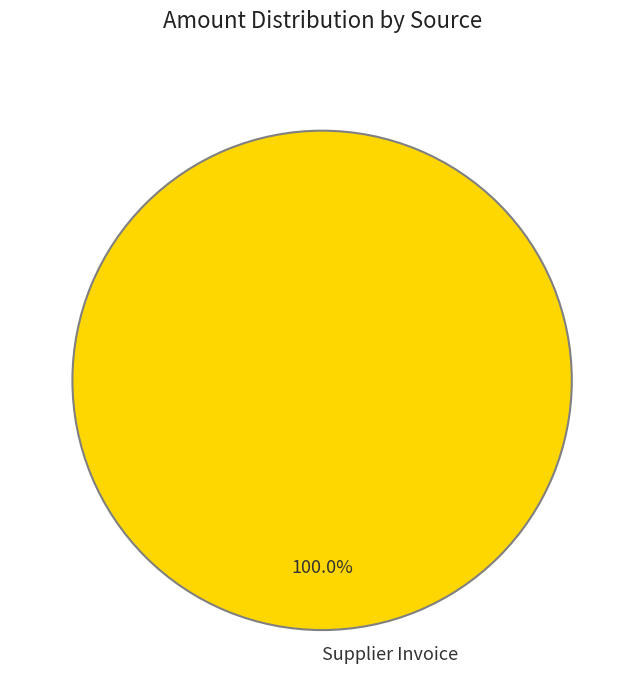

How many segments does this pie chart have?

1